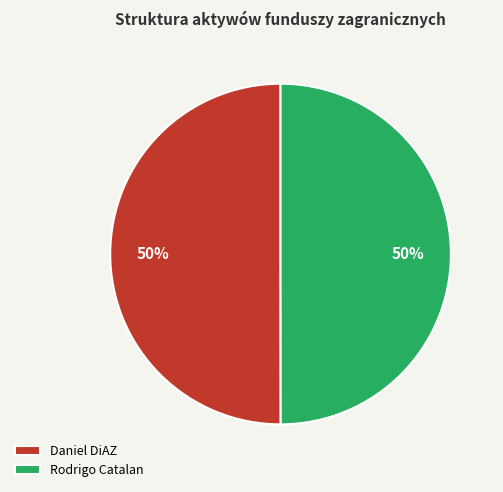

To the nearest percent, what is the average slice percentage?

50%